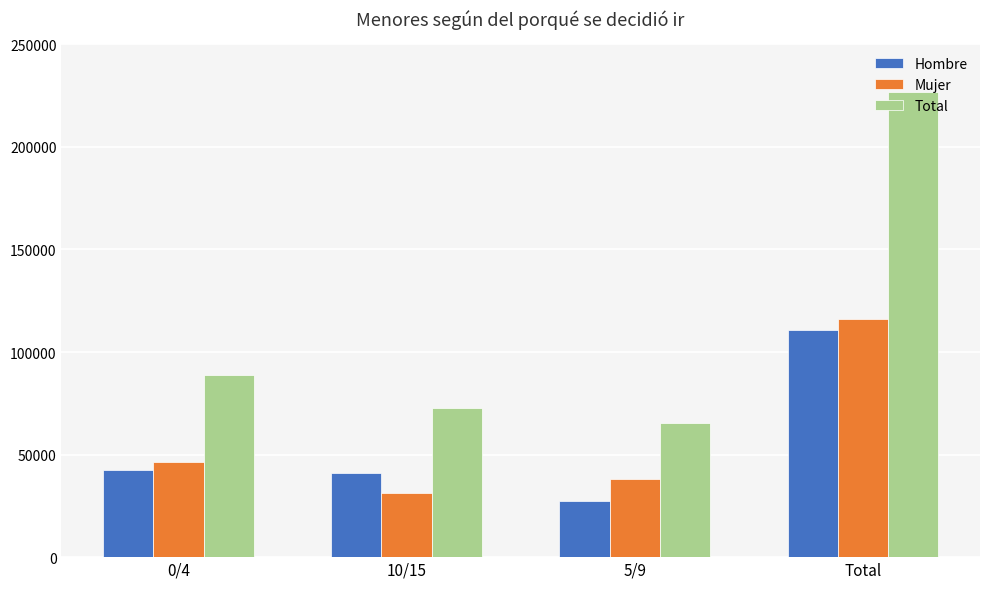

At which label does Hombre reach its minimum?

5/9